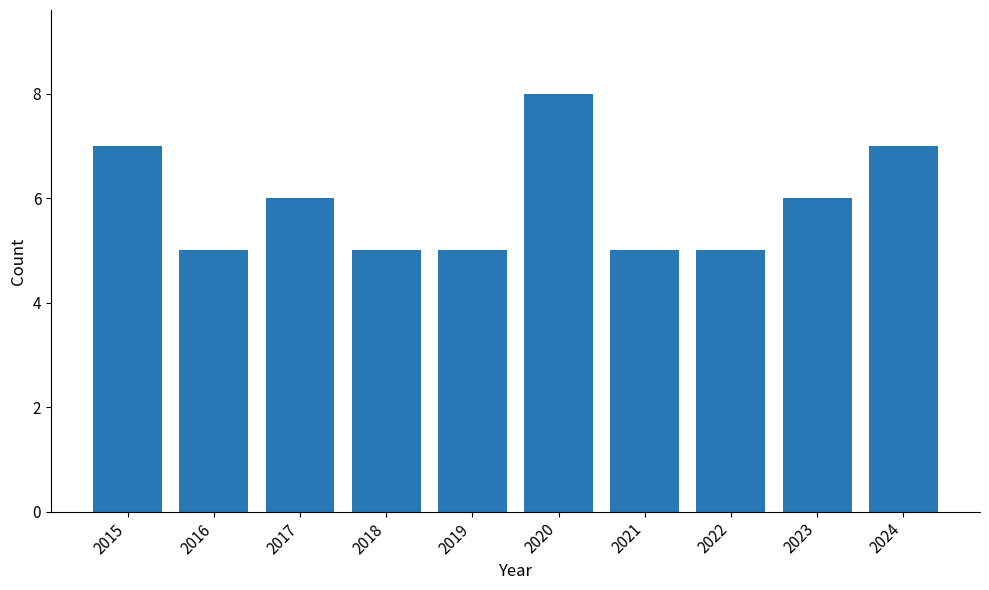

Does the chart contain any negative values?

No